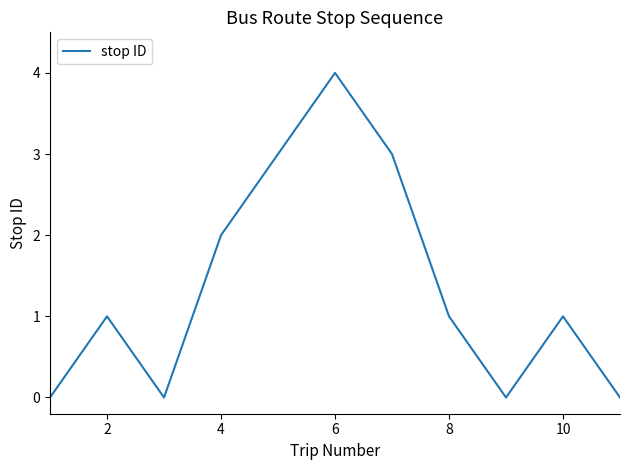

What is the difference between the maximum and minimum values?

4